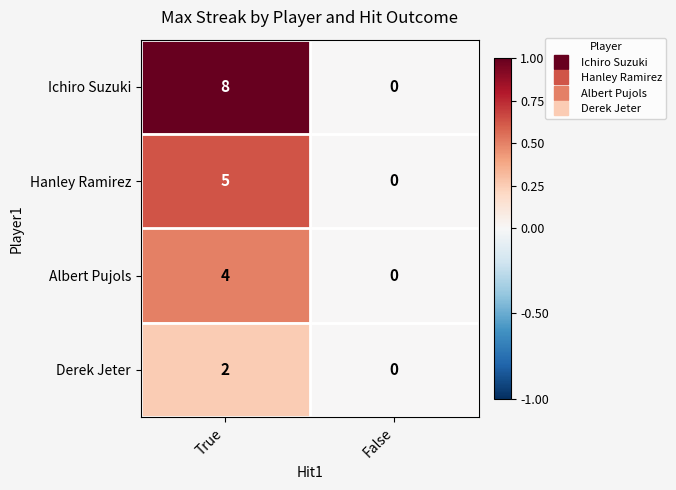

The Albert Pujols series shows -2 at False. True or false?

False